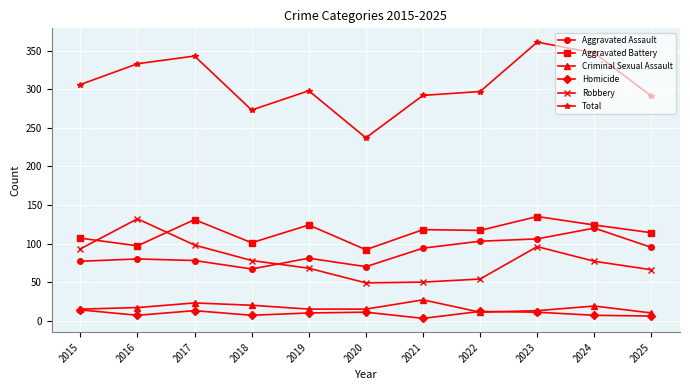

The Aggravated Battery series shows 52 at 2023. True or false?

False